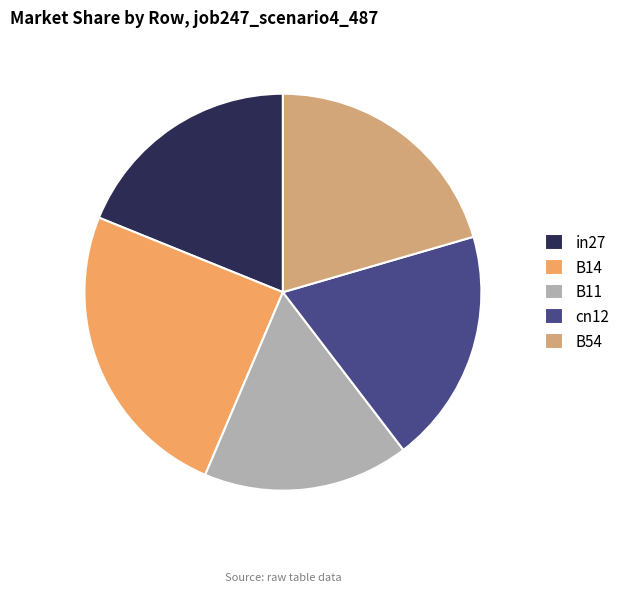

Is the sum of B14 and B11 greater than half?

No